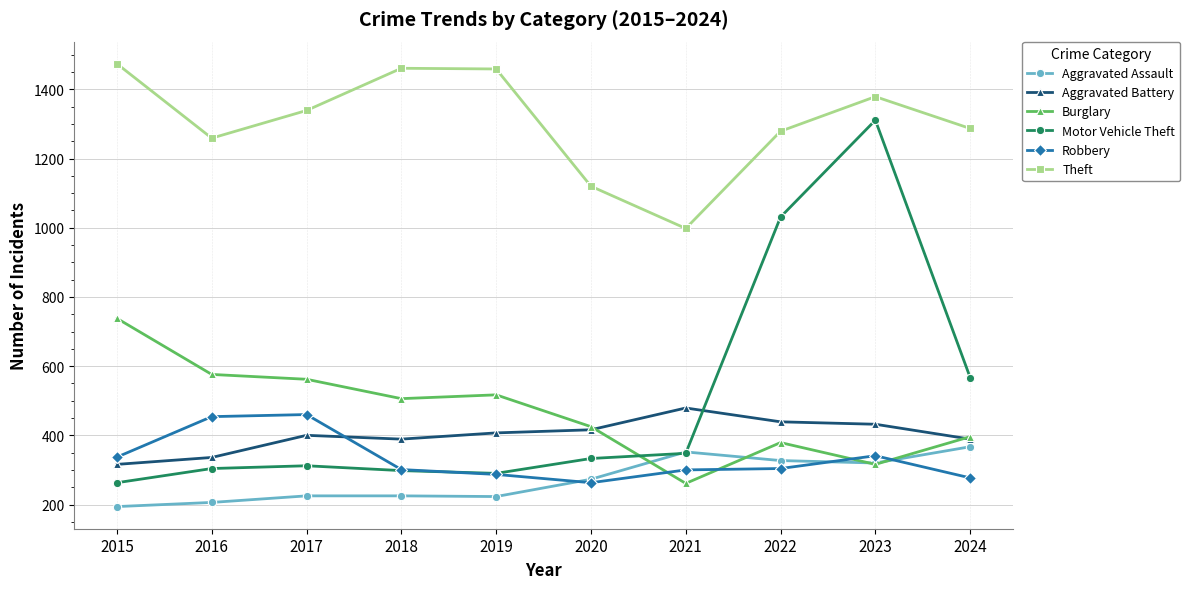

The Motor Vehicle Theft series shows 138 at 2017. True or false?

False